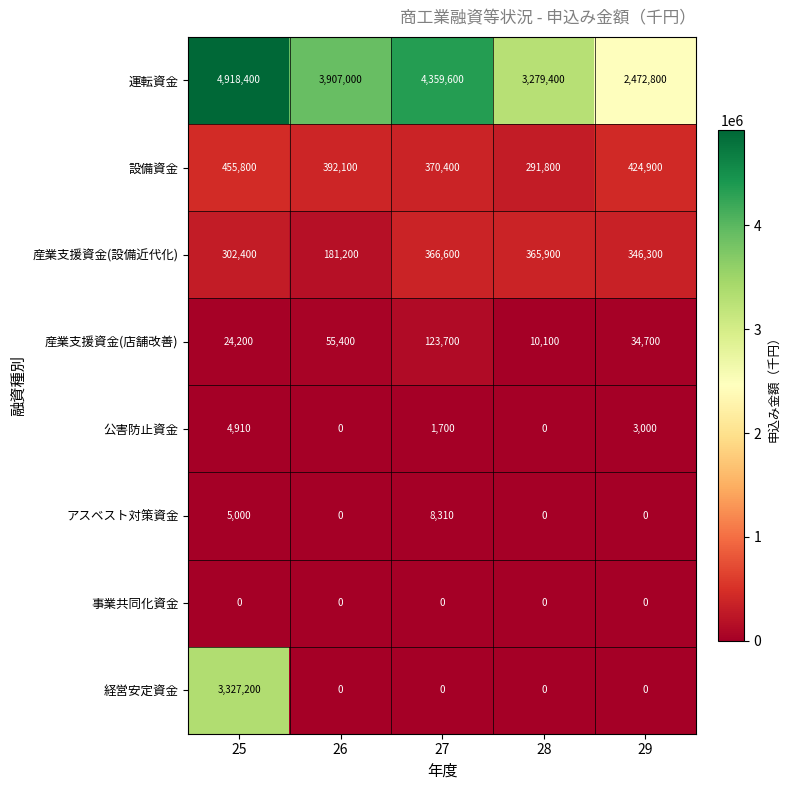

How many data points does each series have?

5